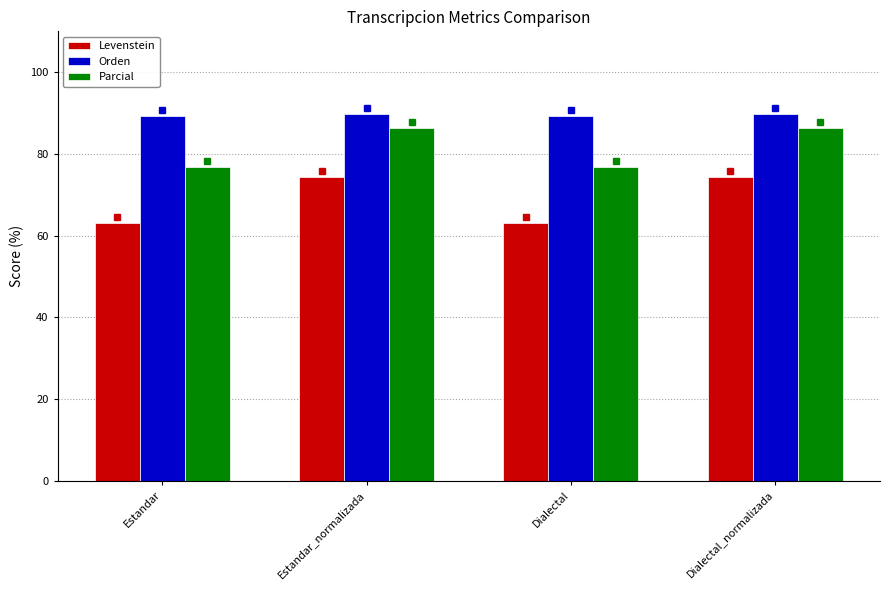

What is the sum of all Orden values?

358.1